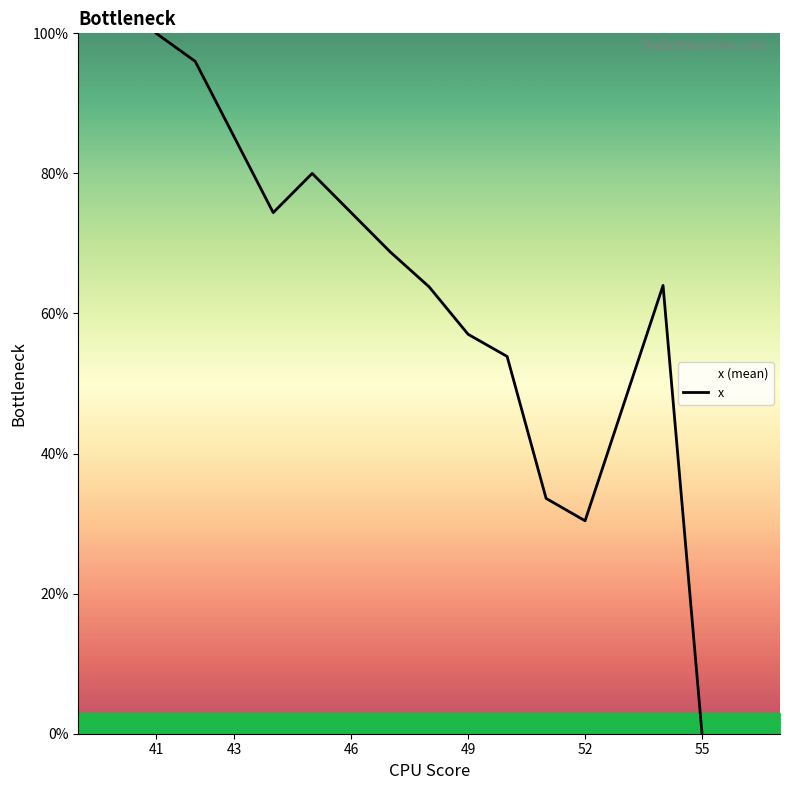

The chart shows a value of 9.0 at 52. True or false?

False